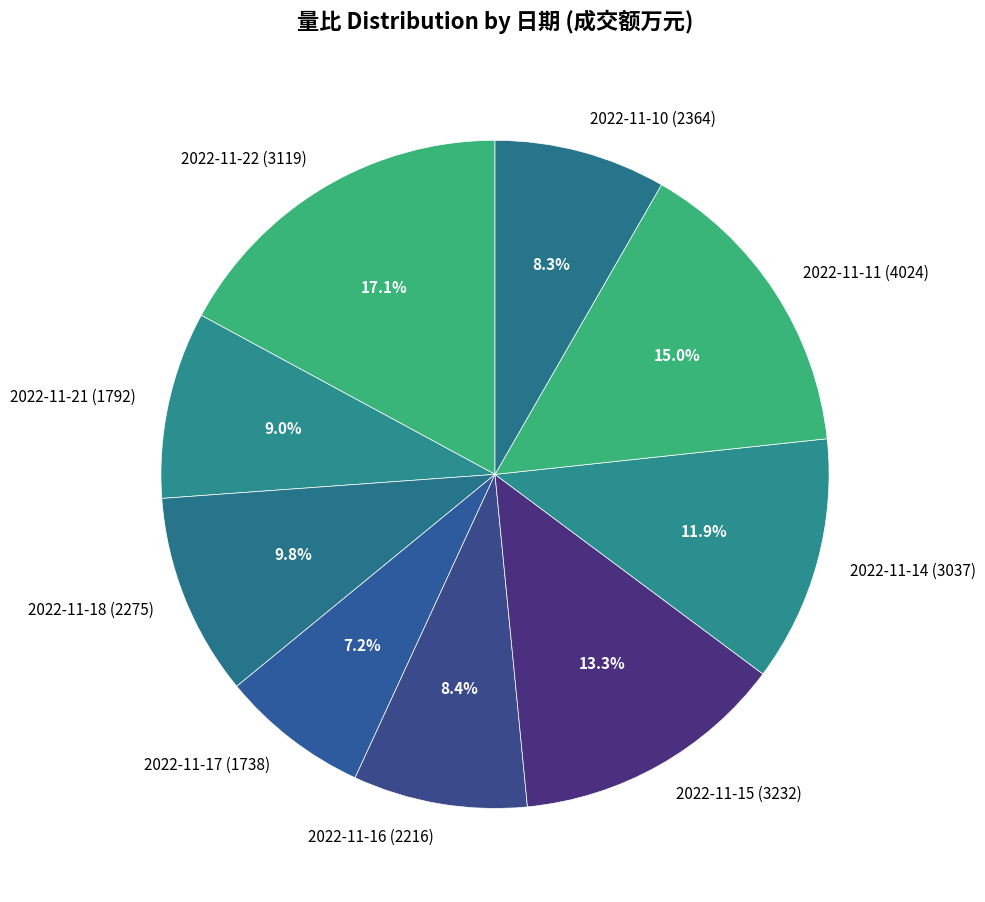

To the nearest percent, what percentage of the pie is 2022-11-14 (3037)?

12%